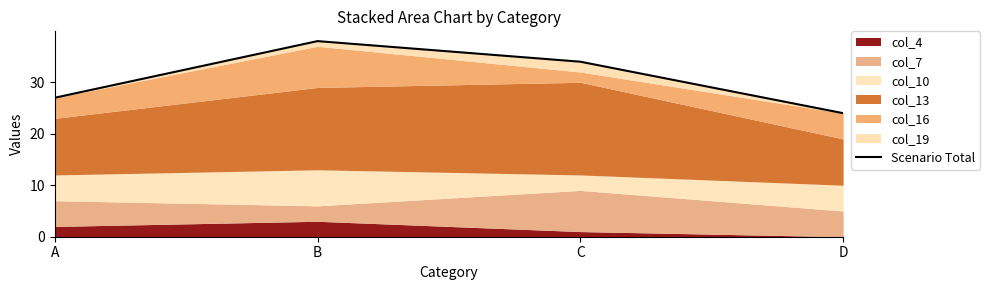

Reading right to left, extract all data points from this chart.

D=24	C=34	B=38	A=27